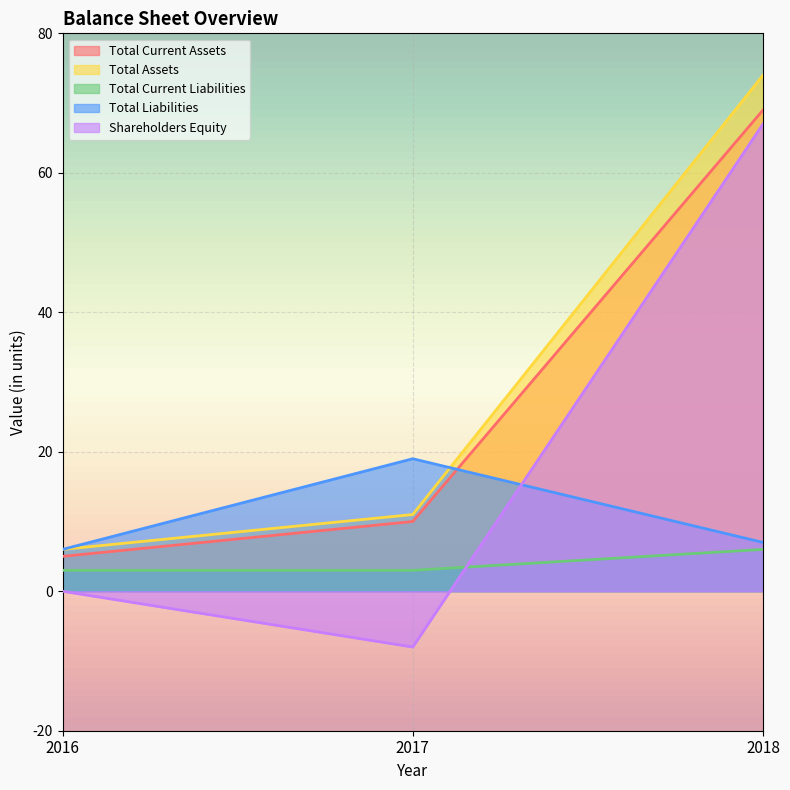

What is the difference between the Total Current Assets values at 2018 and 2016?

64